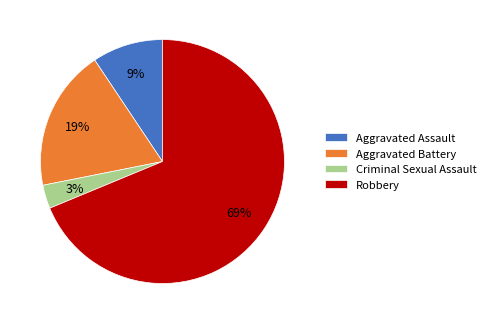

Does Aggravated Assault represent more than half of the total?

No